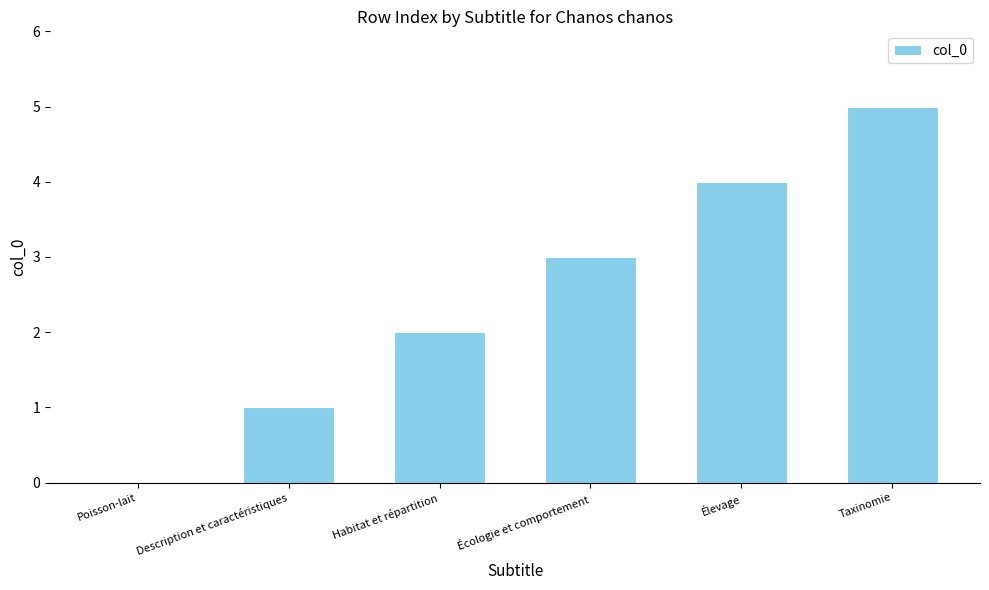

How many positive values are there?

5